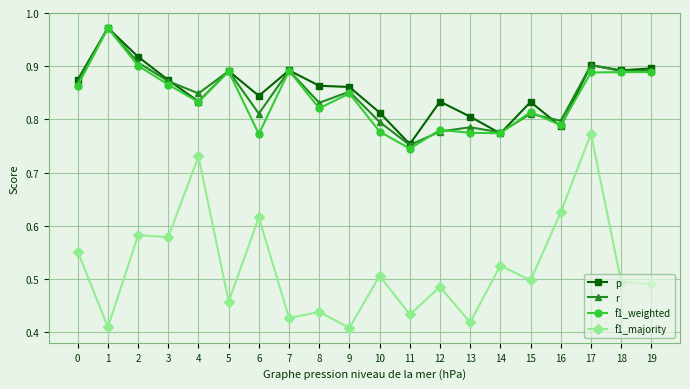

True or false: f1_majority and f1_weighted cross at least once.

False